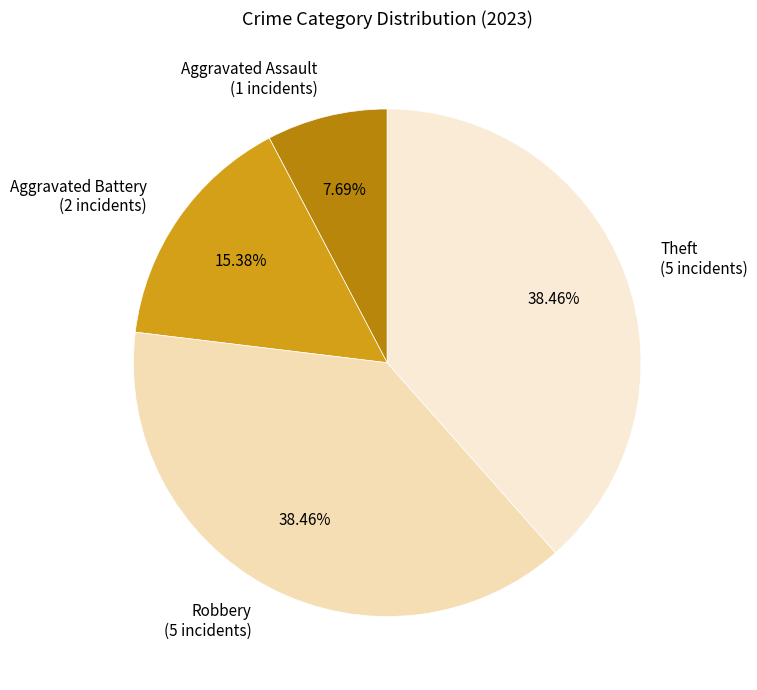

True or false: Theft accounts for 38% of the total.

True